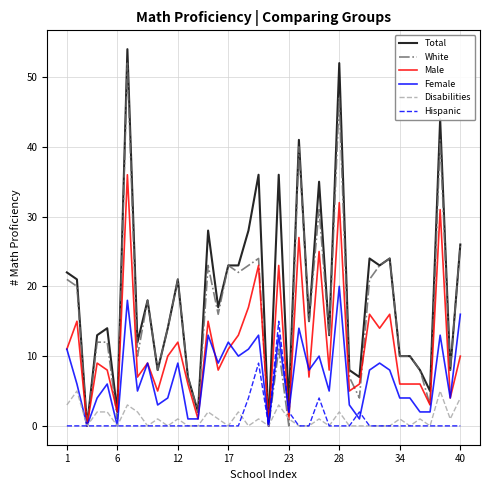

What is the maximum value for Female?

20